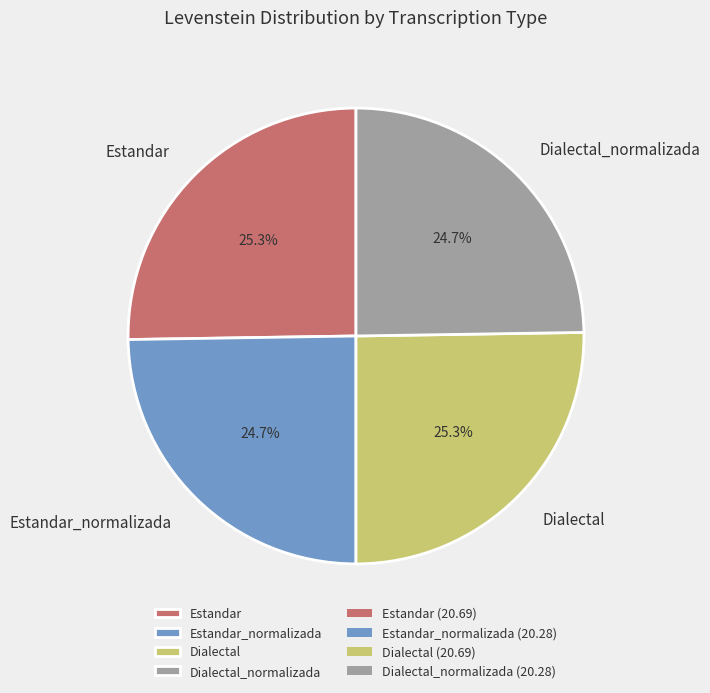

True or false: Estandar_normalizada accounts for 25% of the total.

True